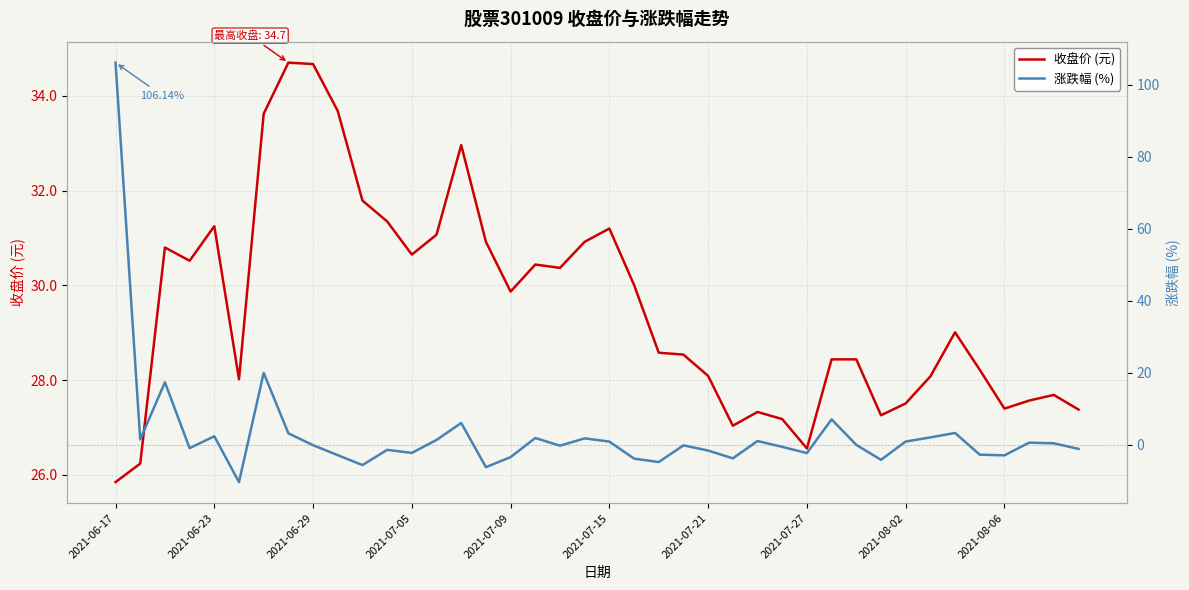

True or false: 收盘价 (元) has a value of 31.8 at 10.

True